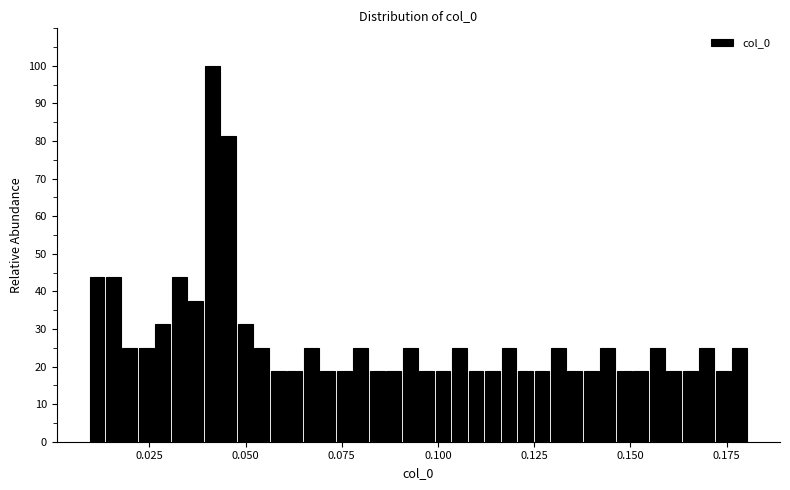

Read against the x-axis, roughly where is the centre of the tallest bar?

0.040